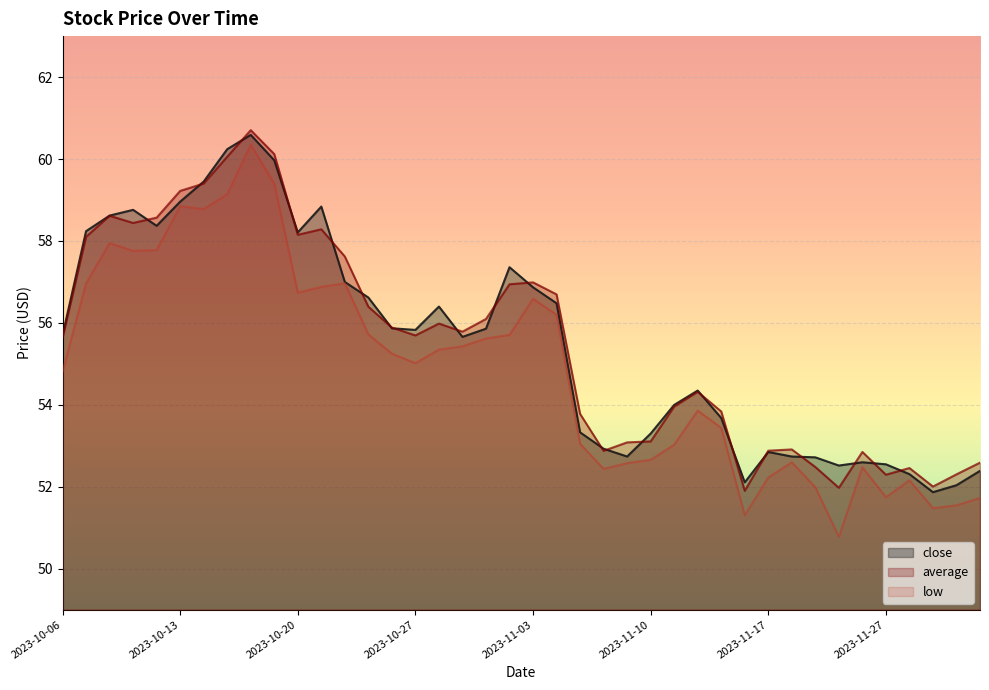

How many values in the close series exceed 55?

22